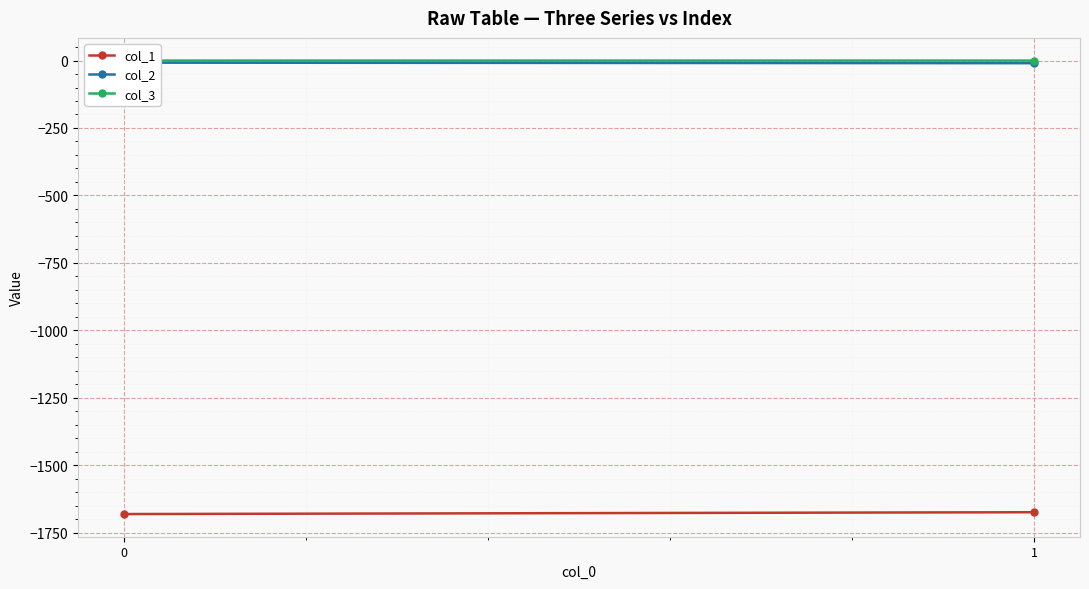

At how many categories does at least one series exceed -640?

2